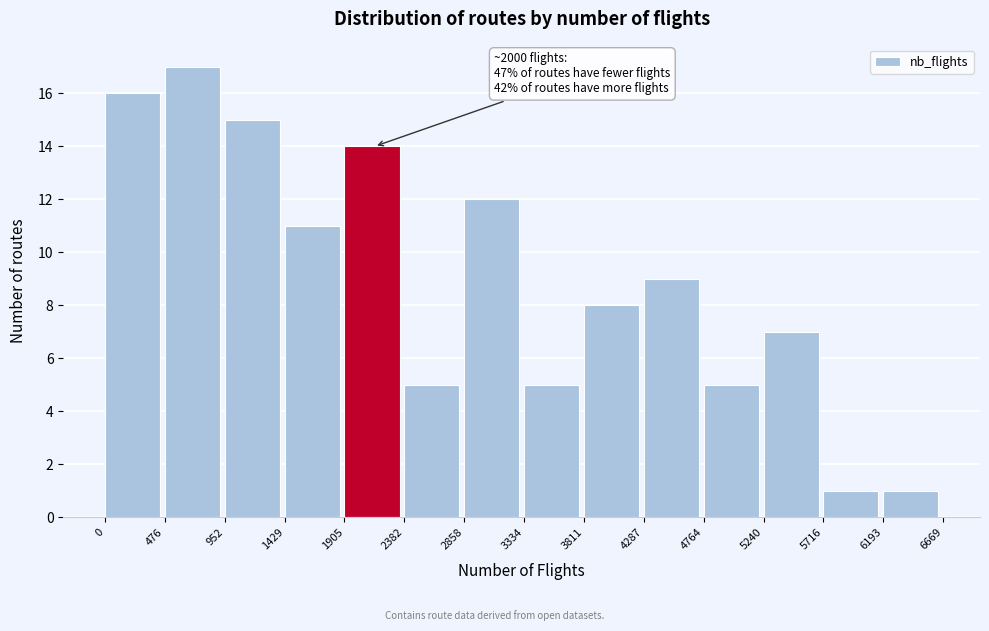

Which range on the x-axis has the tallest bar?

476 to 952